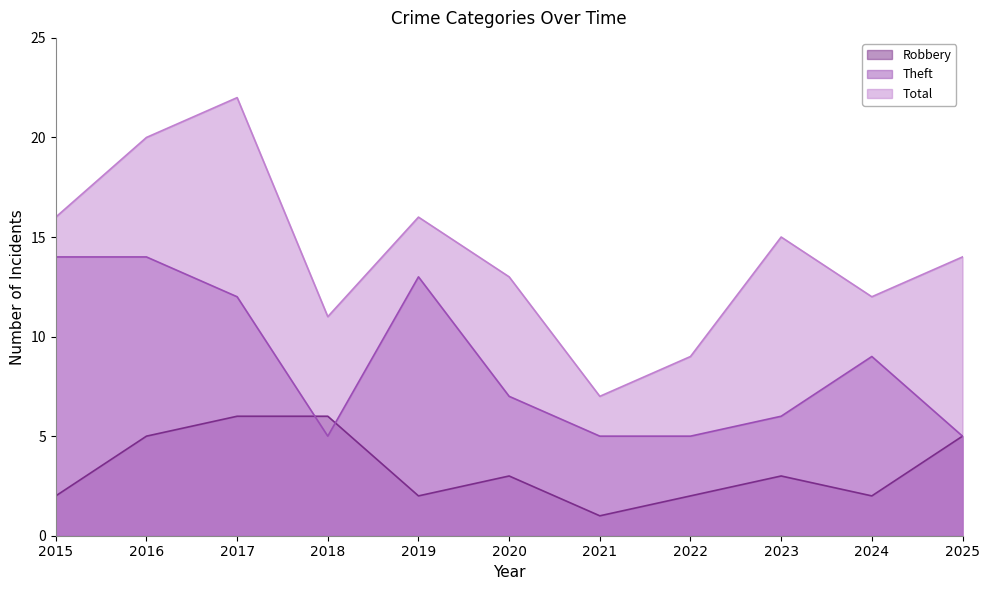

Reading left to right, list all the values displayed in this chart.

Robbery: 2015=2	2016=5	2017=6	2018=6	2019=2	2020=3	2021=1	2022=2	2023=3	2024=2	2025=5
Theft: 2015=14	2016=14	2017=12	2018=5	2019=13	2020=7	2021=5	2022=5	2023=6	2024=9	2025=5
Total: 2015=16	2016=20	2017=22	2018=11	2019=16	2020=13	2021=7	2022=9	2023=15	2024=12	2025=14